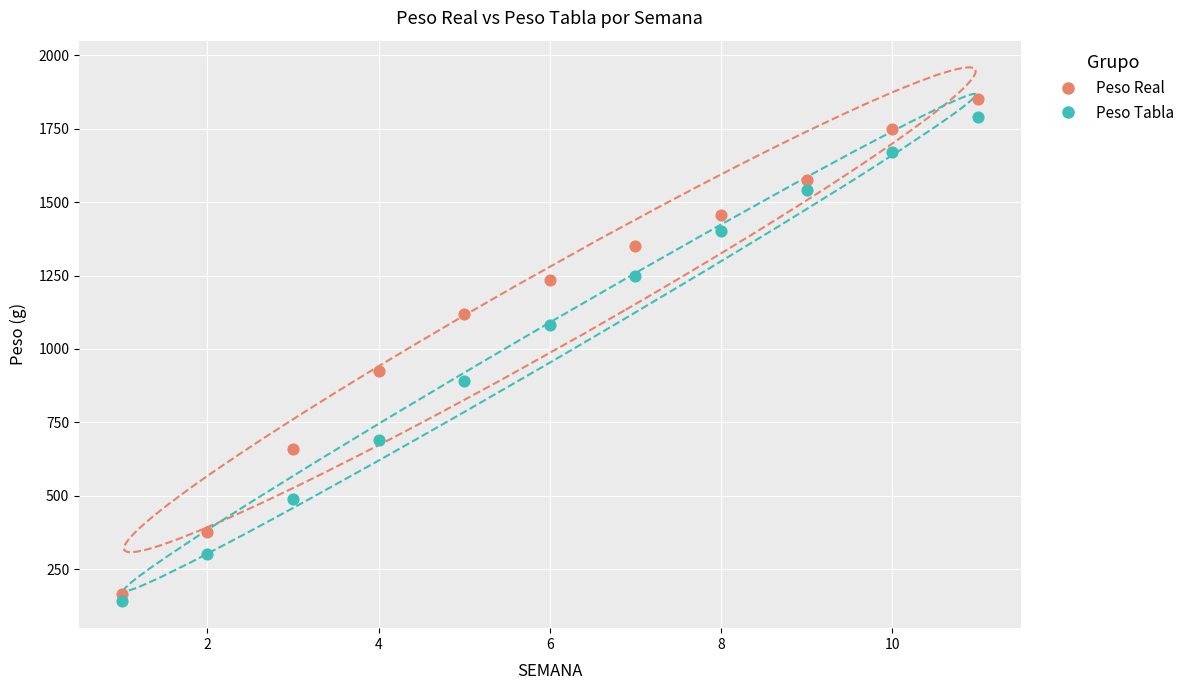

What is the X range (max minus min) for the scatter plot?

10.0